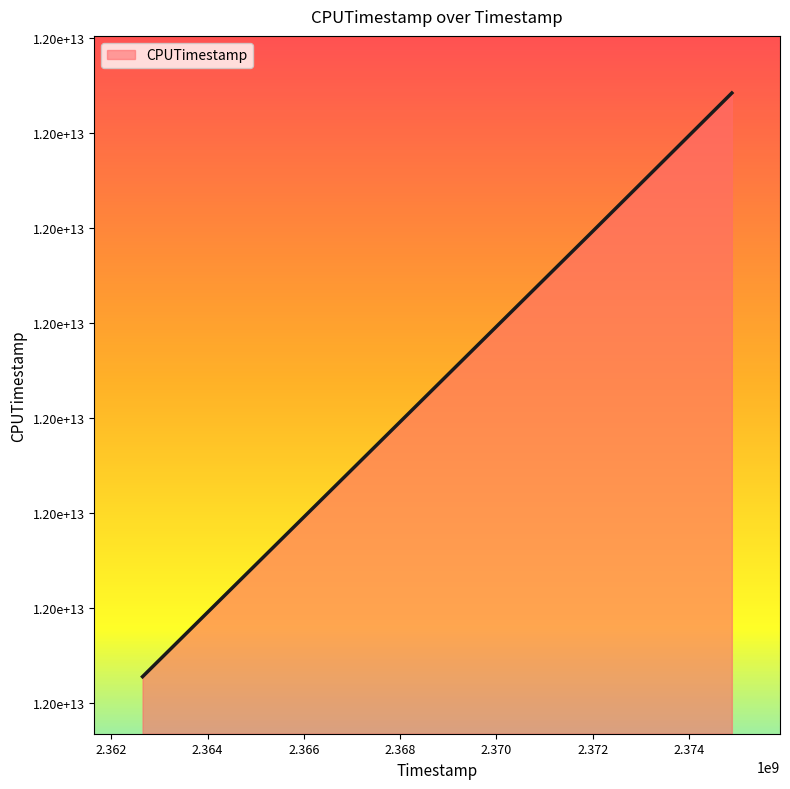

Does the chart have visible grid lines?

No